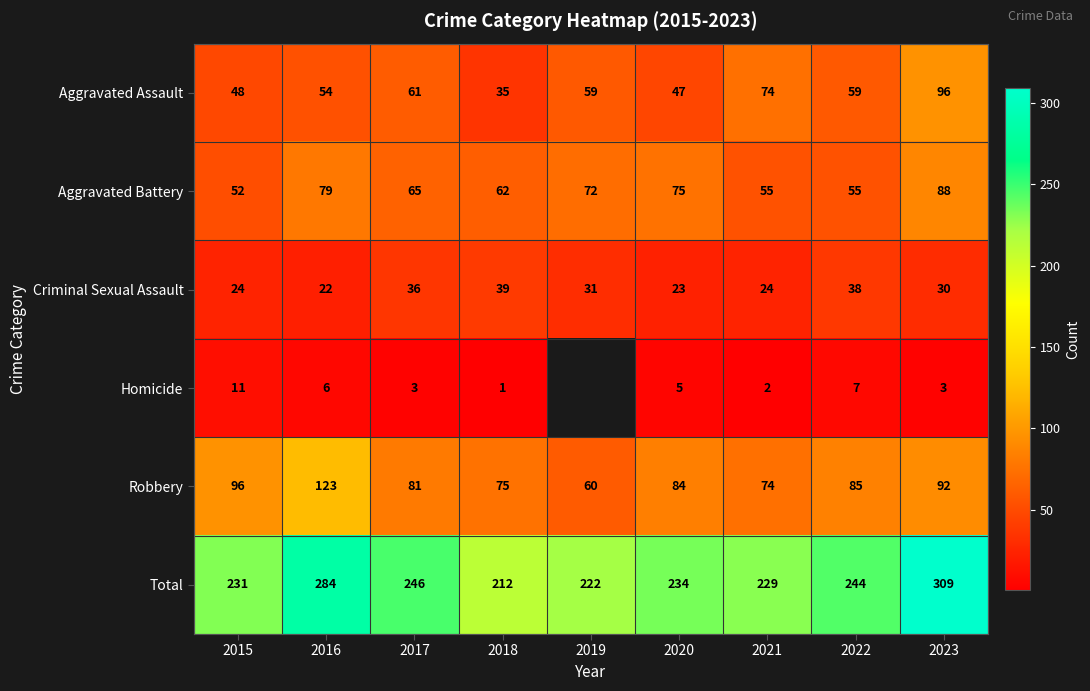

The value of Criminal Sexual Assault at 2017 is 24.2. True or false?

False